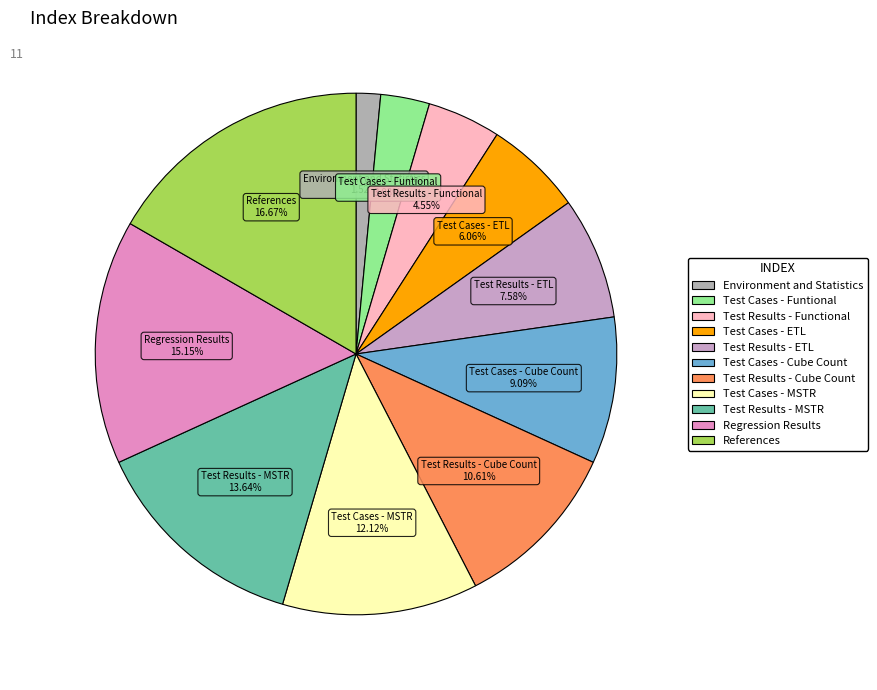

Do Test Cases - Cube Count and Test Cases - Funtional together represent more than half of the pie?

No